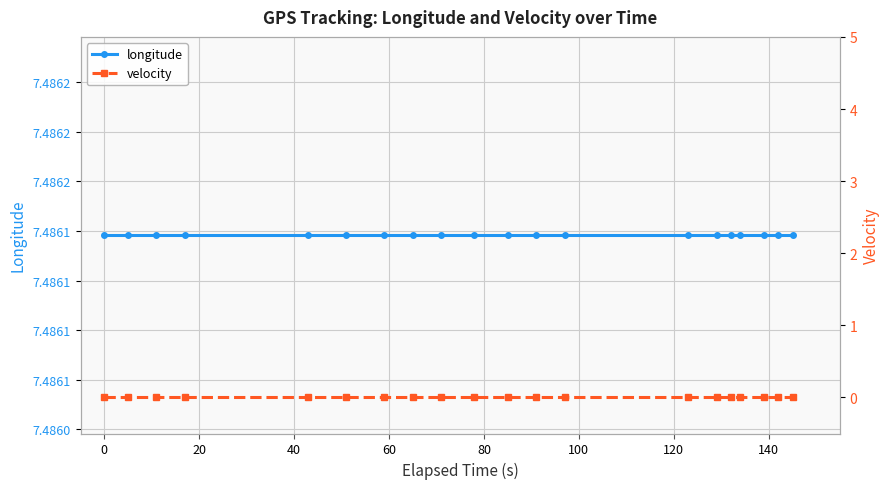

True or false: velocity and longitude cross at least once.

False